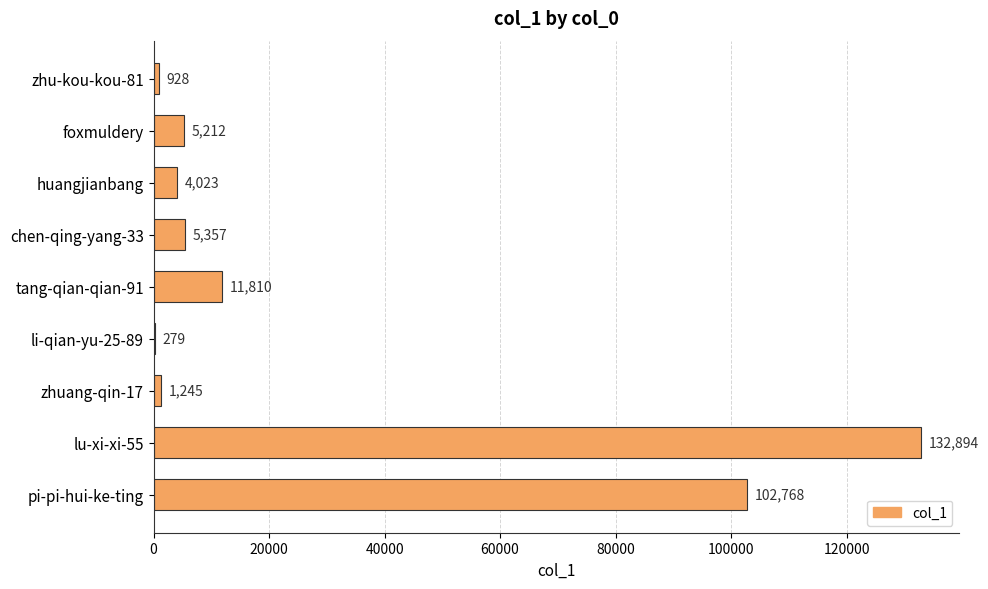

How many data points does each series have?

9